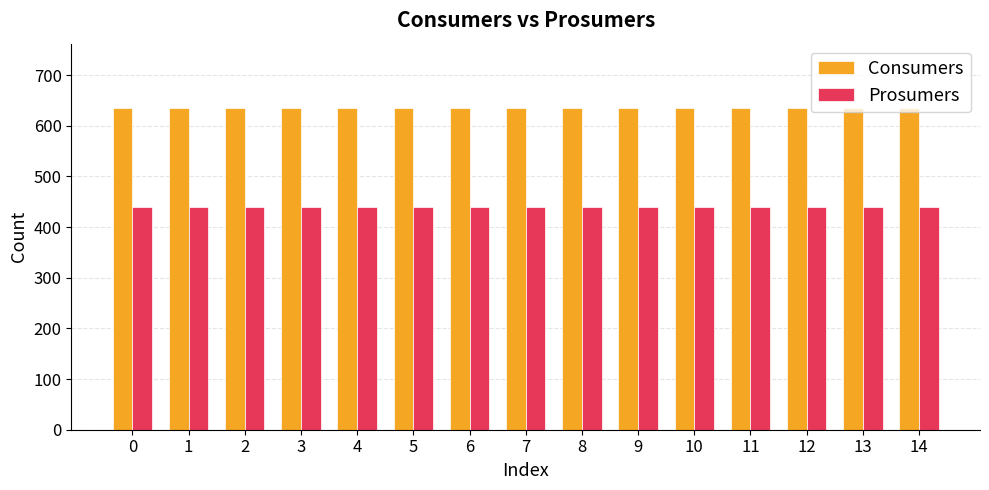

Count the number of categories in the chart.

15